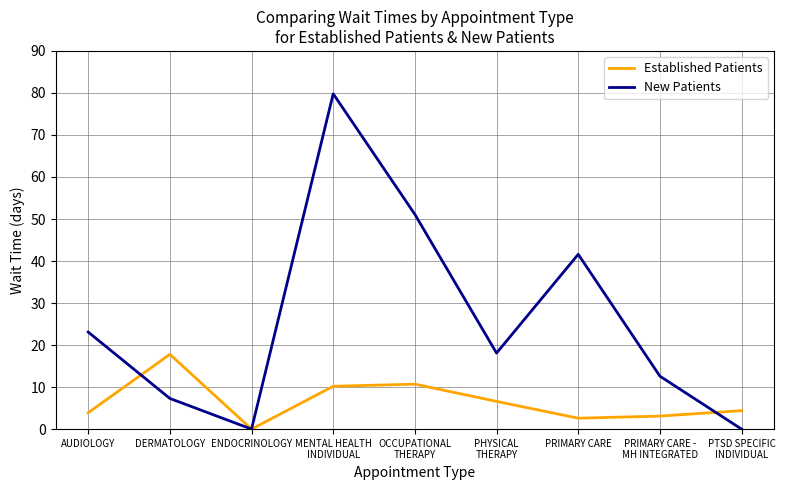

The New Patients series shows 62.7 at PRIMARY CARE. True or false?

False